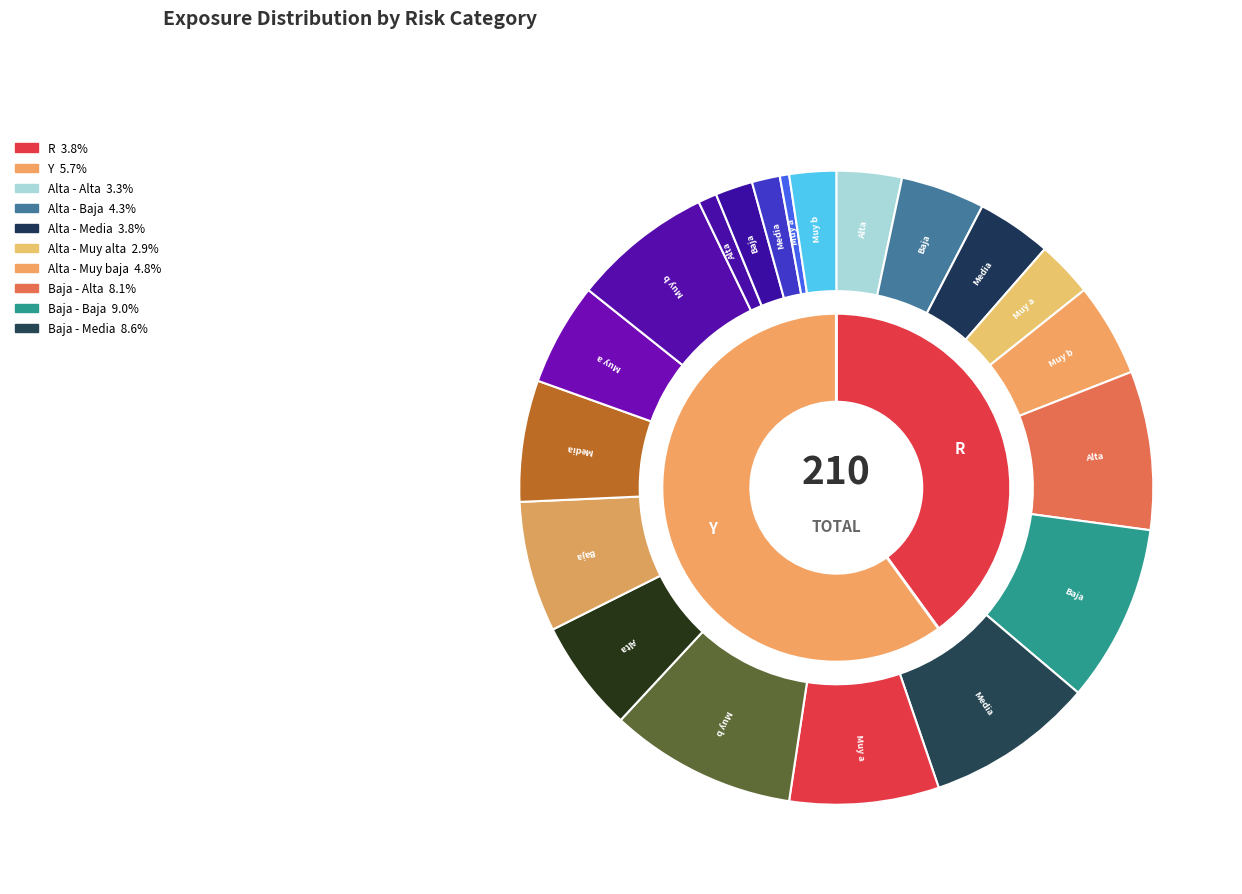

What percentage do R and Y together represent?

100.0%